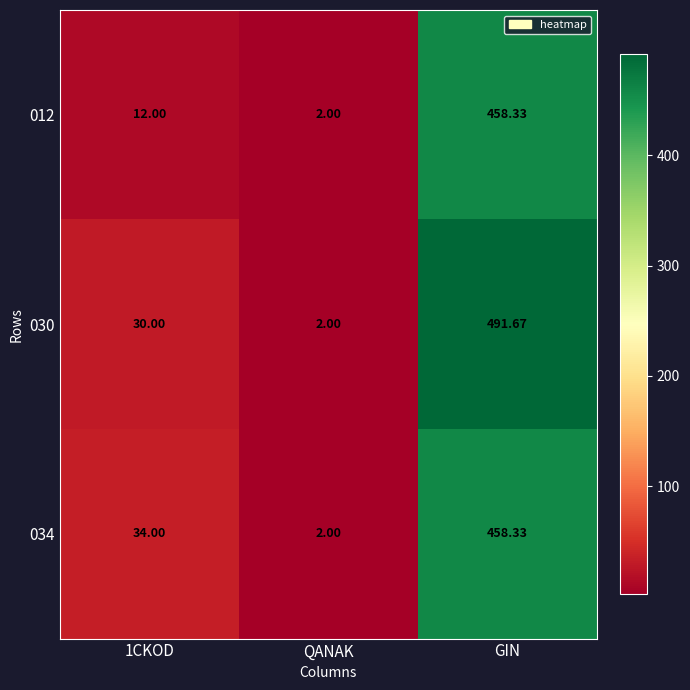

Is the value of 030 at 1CKOD greater than the value of 034 at 1CKOD?

No